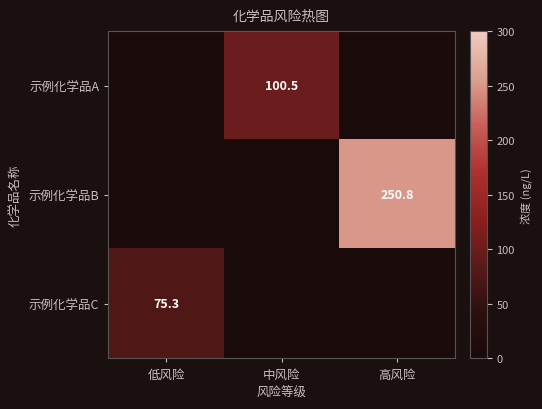

At which category is the sum across all series the highest?

高风险